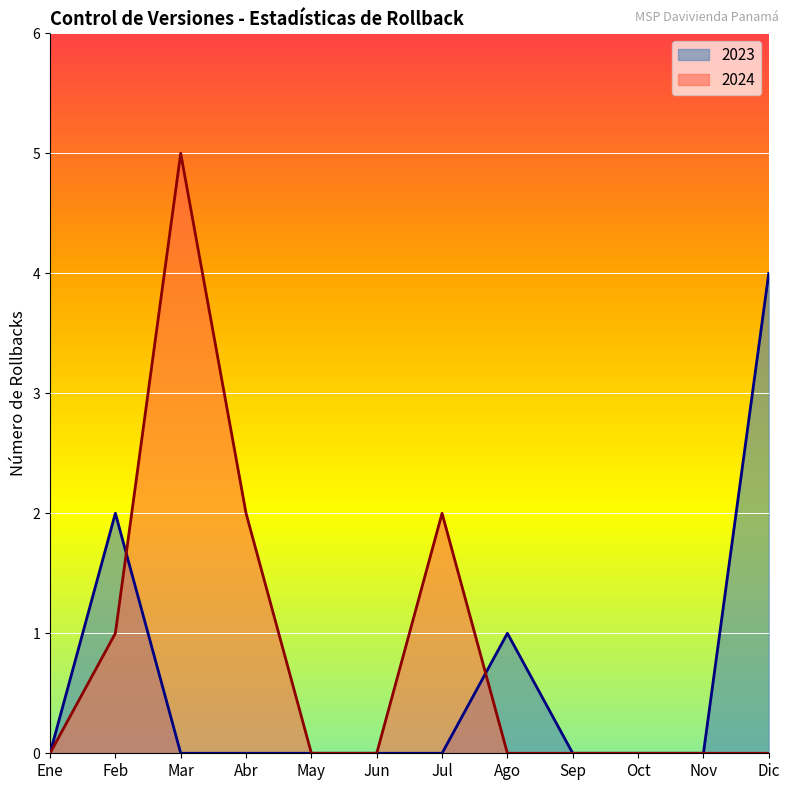

What is the label of the 8th point from the right?

May